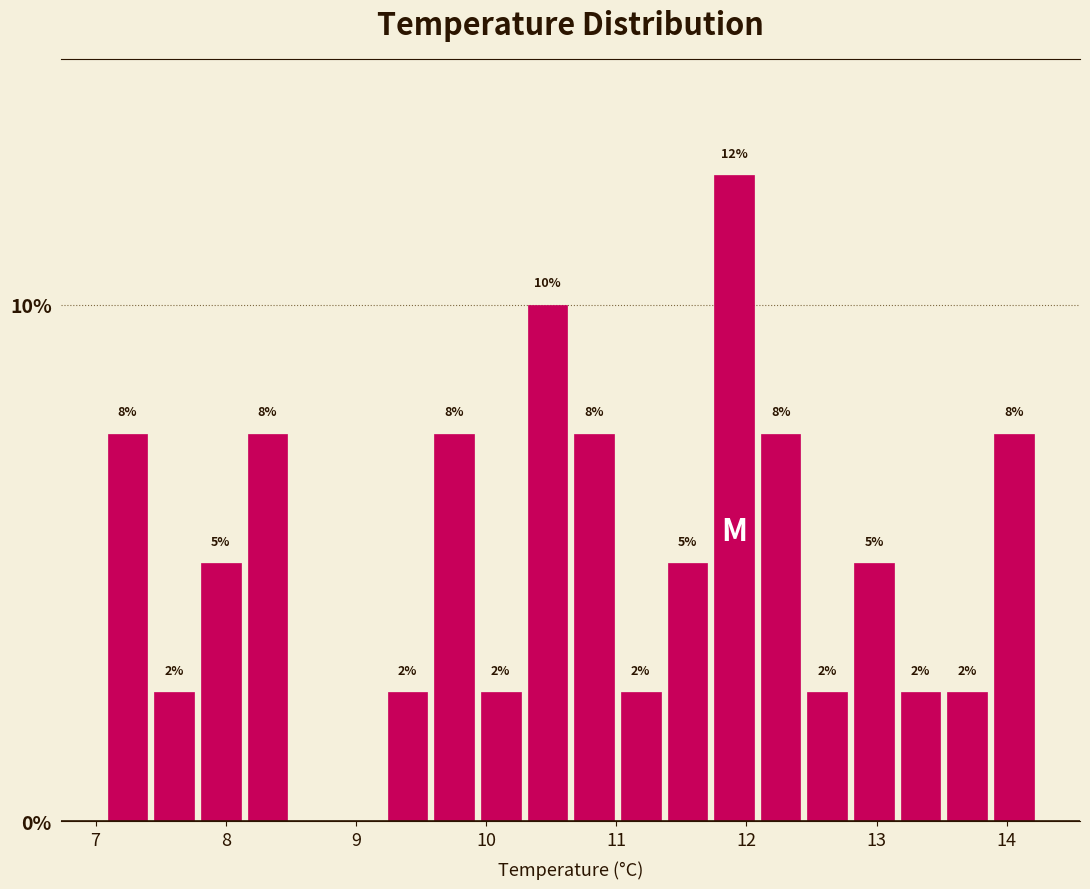

Around what value on the x-axis is the tallest bar? Give the approximate position of its centre, as read against the axis.

11.9